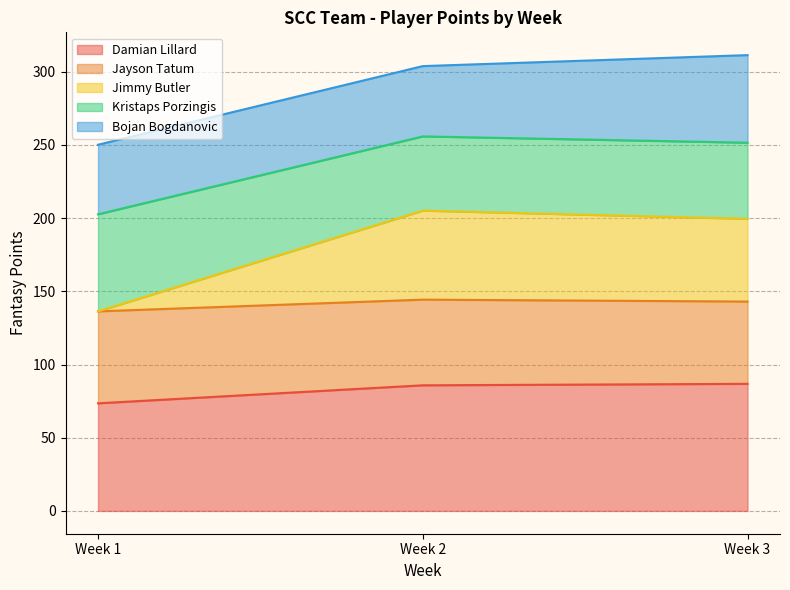

What is the sum of all Damian Lillard values?

246.1